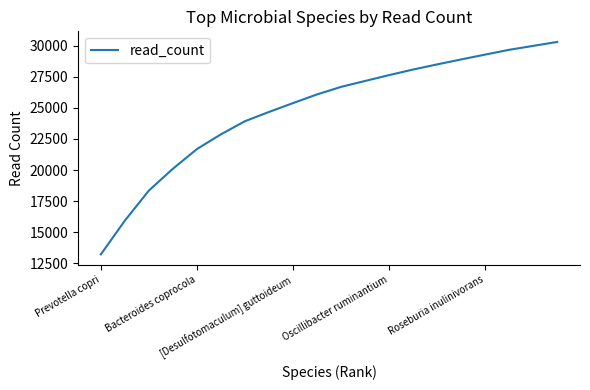

True or false: the data has more than 2 interior local peaks.

False